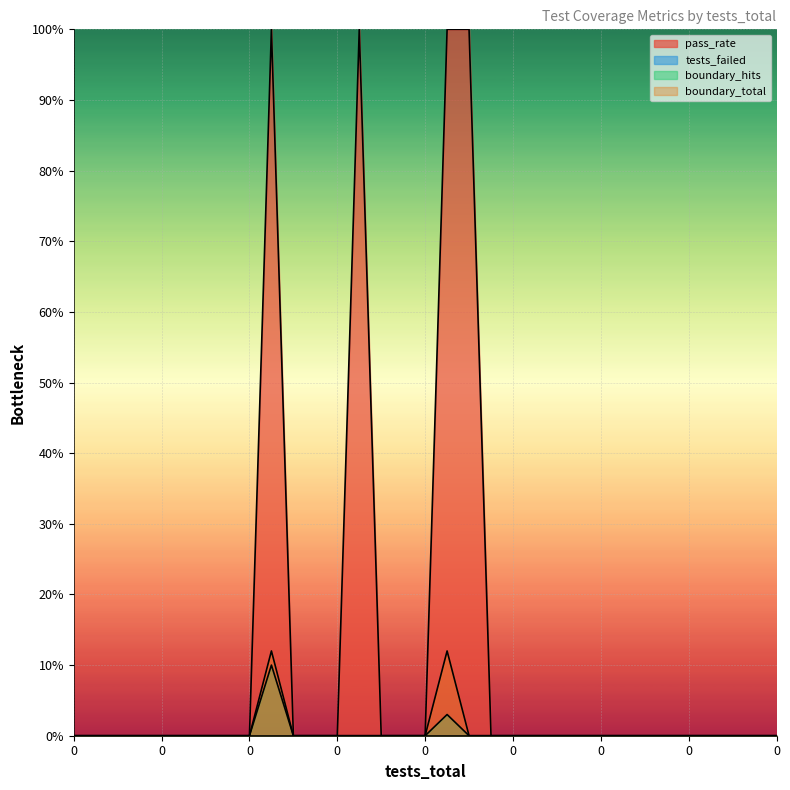

Rank the series at 0 from highest to lowest value.

pass_rate, boundary_hits, boundary_total